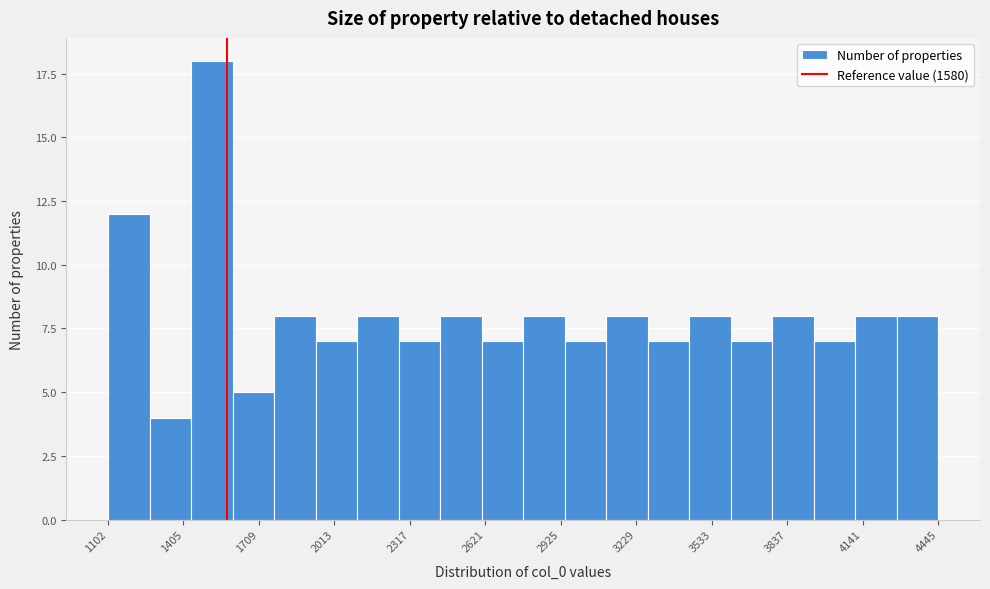

Read against the x-axis, roughly where is the centre of the tallest bar?

1500